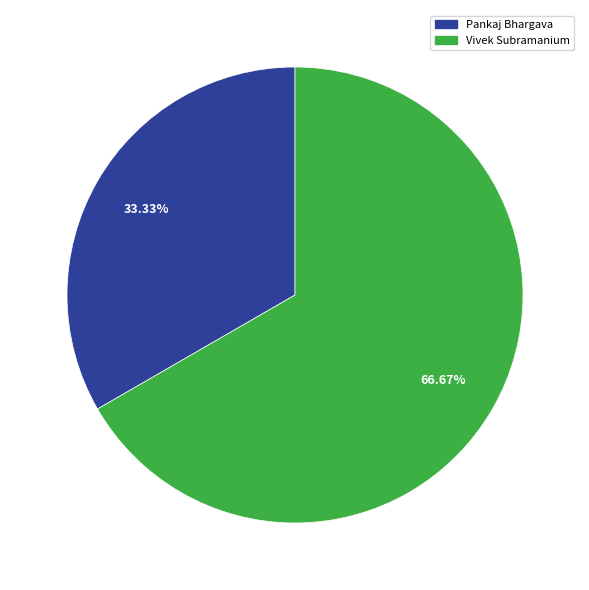

Which has a higher value, Vivek Subramanium or Pankaj Bhargava?

Vivek Subramanium